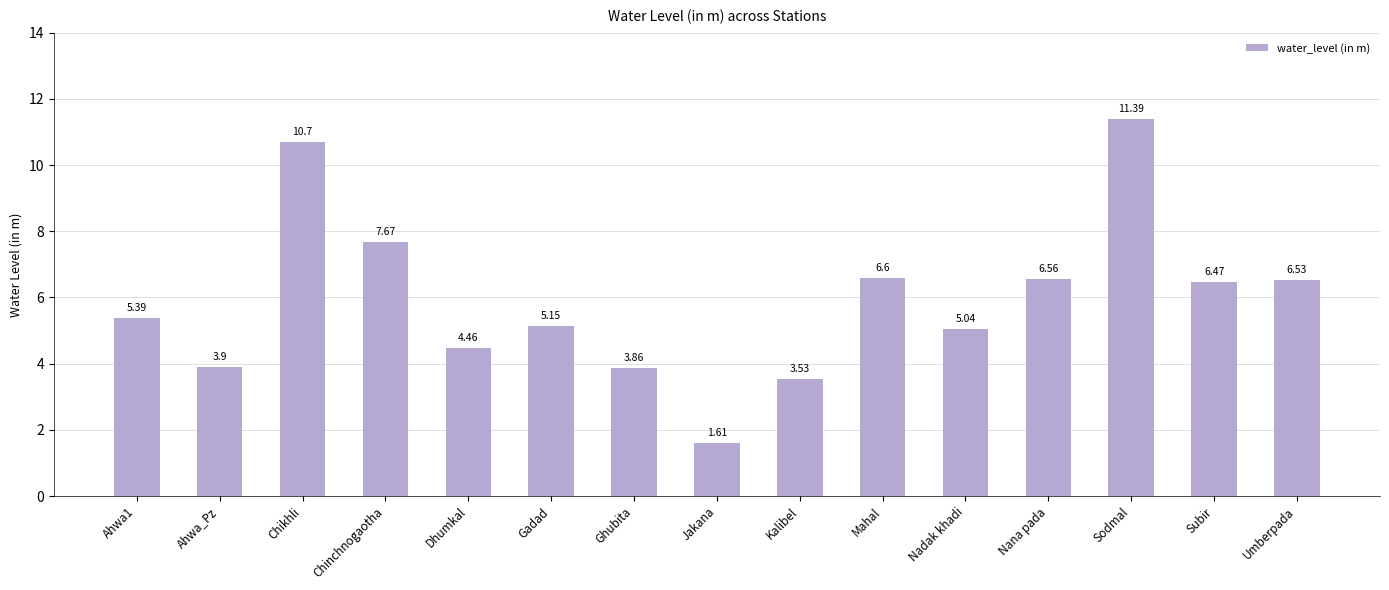

What is the label of the 2nd bar from the left?

Ahwa_Pz